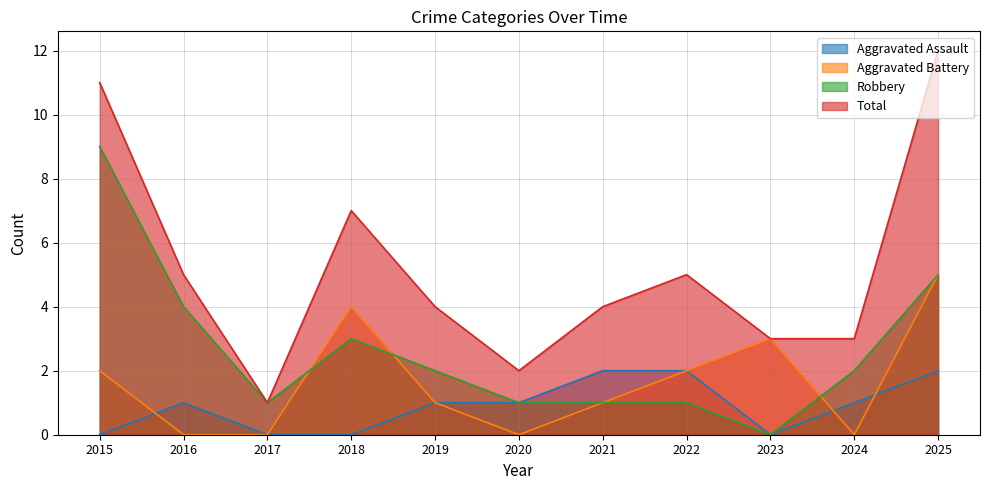

What are all the series names shown in the legend?

Aggravated Assault, Aggravated Battery, Robbery, Total